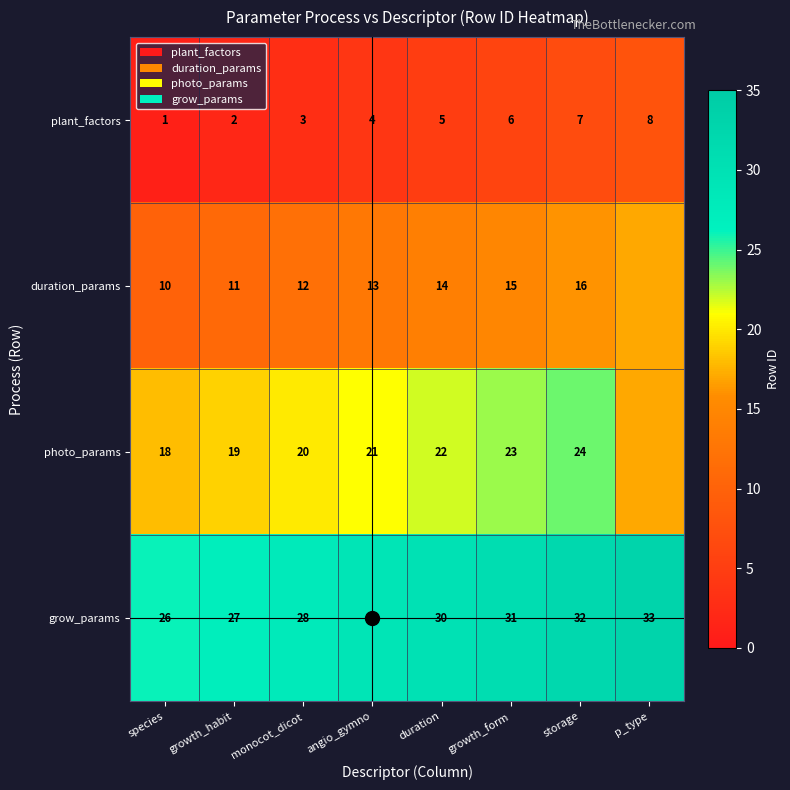

At growth_habit, list the series in order from largest to smallest.

grow_params, photo_params, duration_params, plant_factors